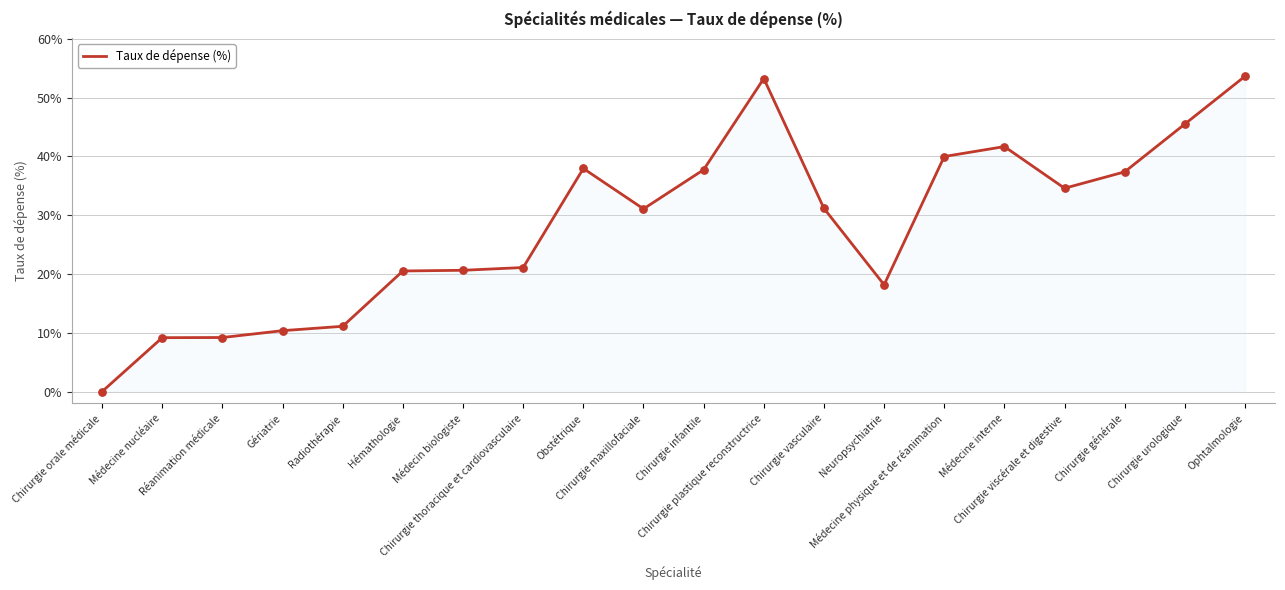

What is the change in value from Chirurgie orale médicale to Chirurgie viscérale et digestive?

+34.6